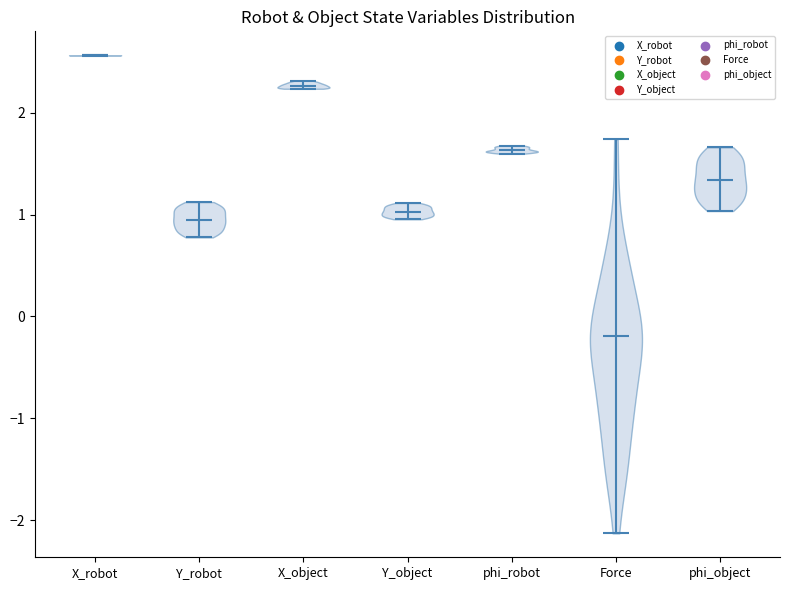

Where does the median line of the violin for X_robot sit on the y-axis? The values are not printed on the chart, so give them approximately, as read against the axis.

2.6